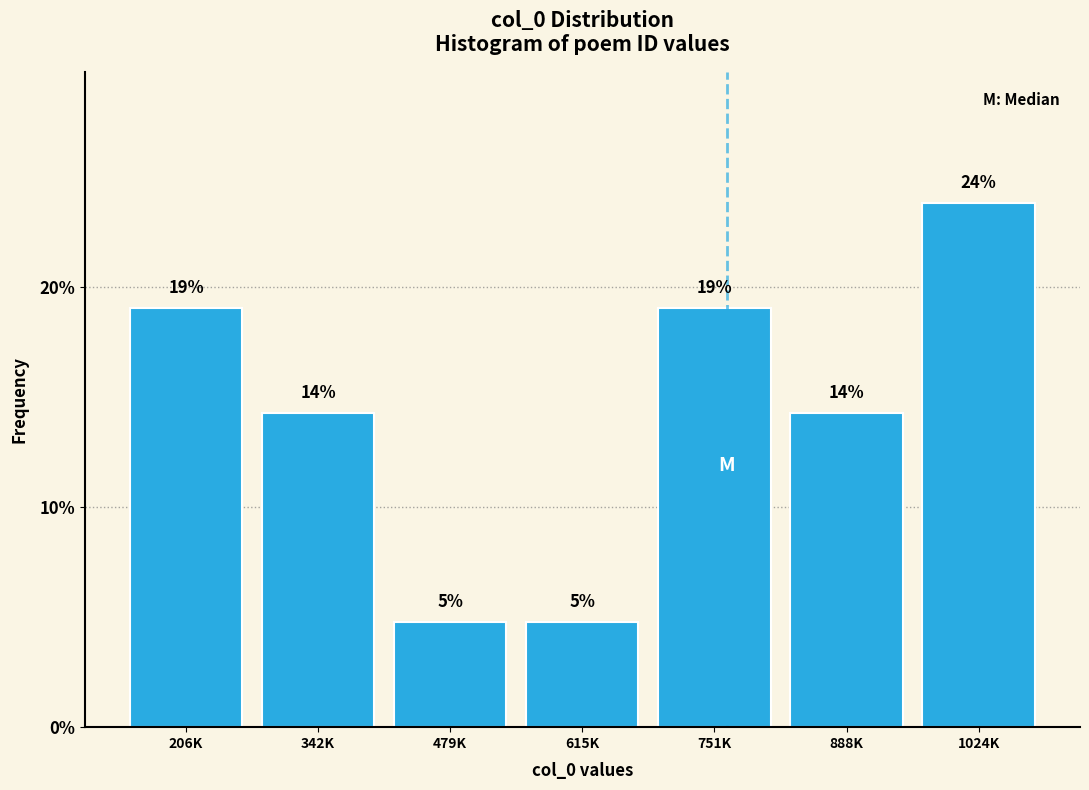

How many bars are there in total?

7